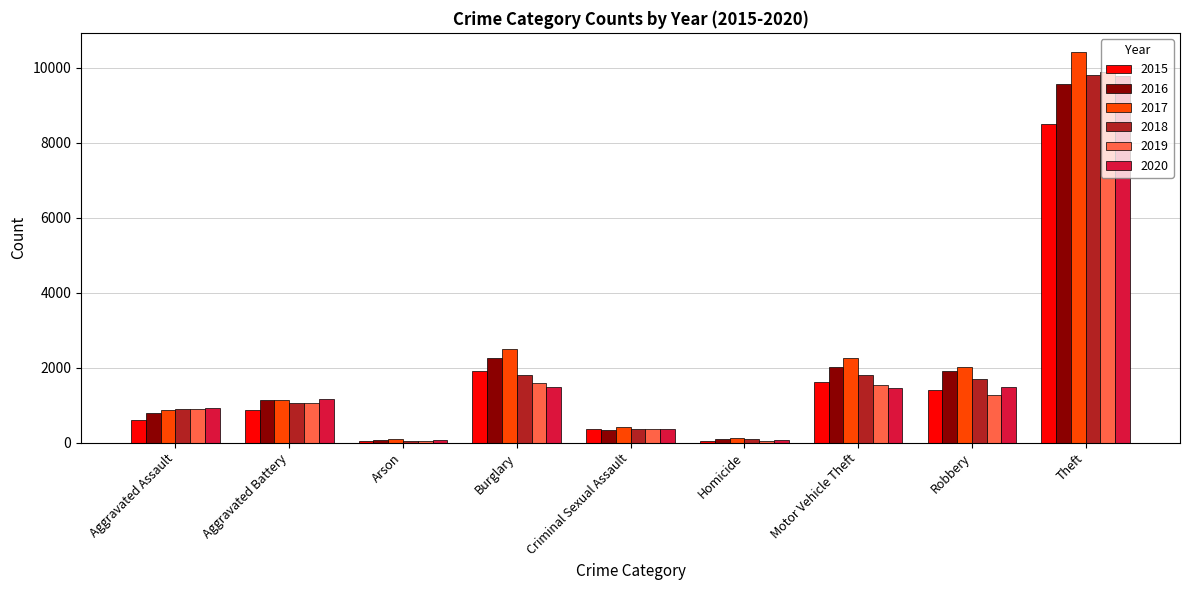

Count the number of categories in the chart.

9